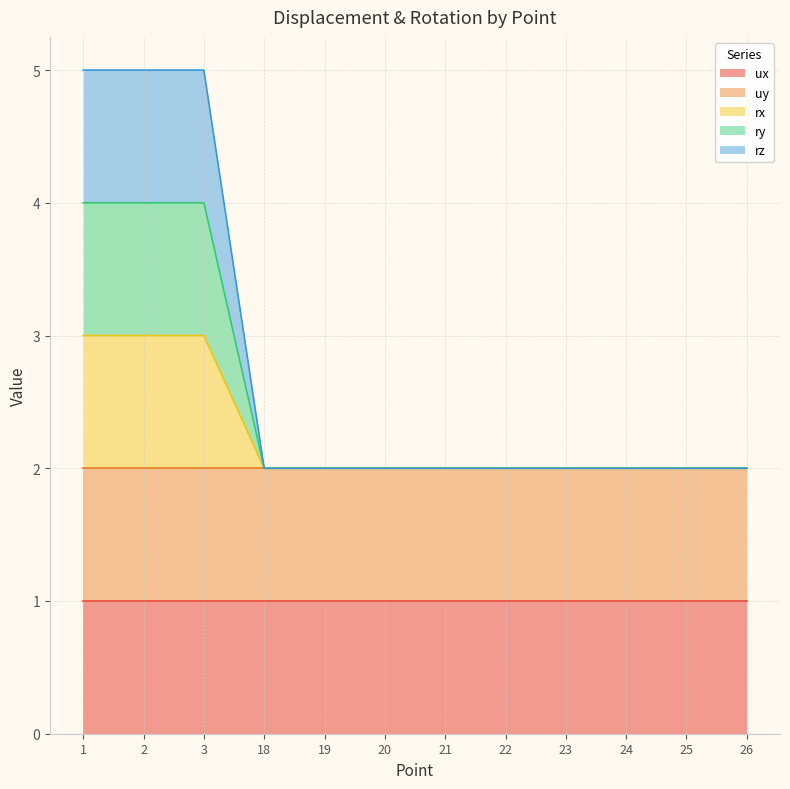

True or false: rz has more than 1 points higher than both neighbors.

False